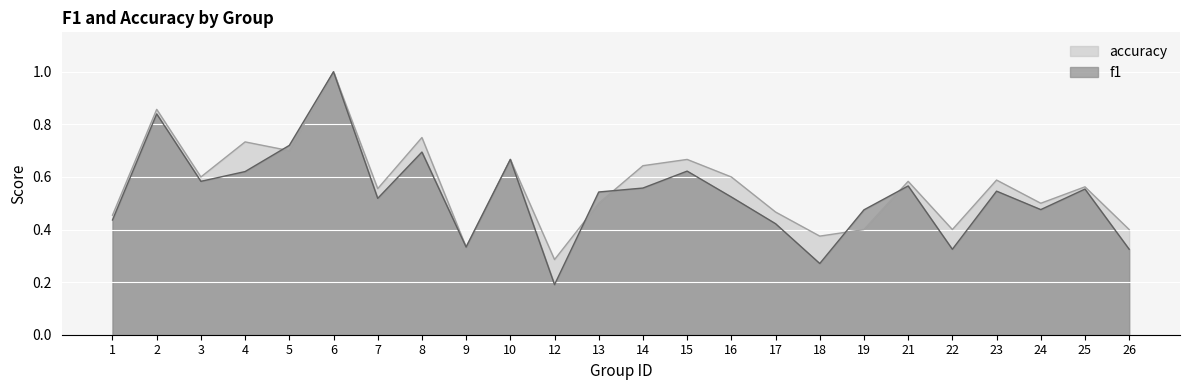

At how many categories does at least one series exceed 0?

24